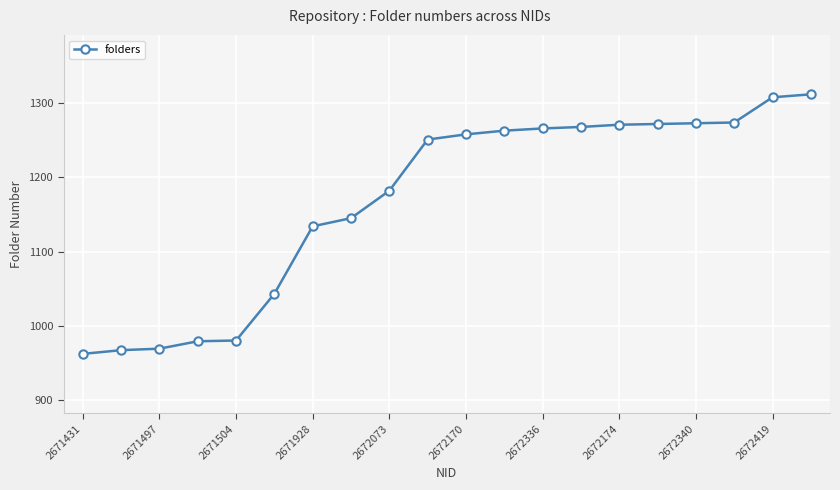

What is the difference between the second highest and second lowest values?

341